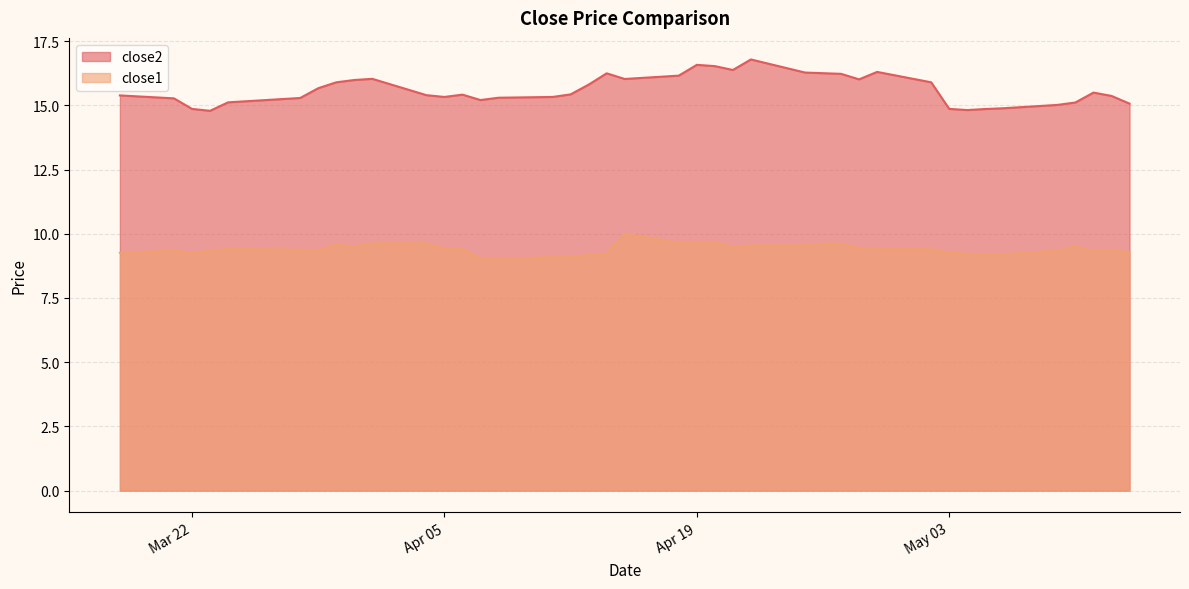

At which label is close1 closest to 9?

2016-04-08